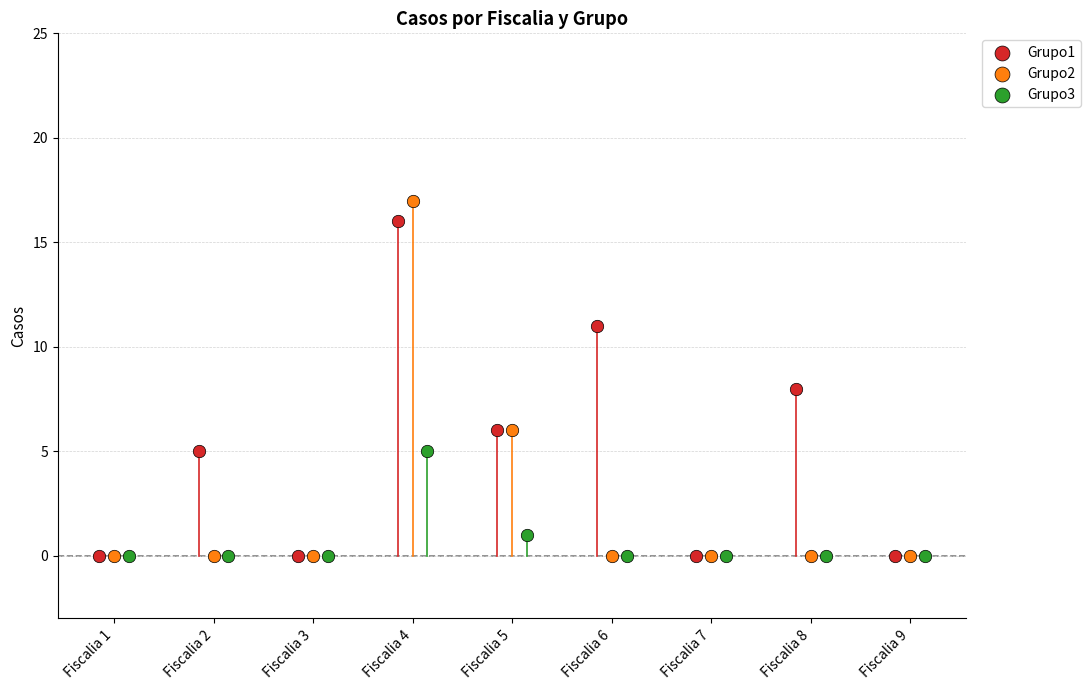

Which series has the largest Y range (max minus min)?

Grupo2